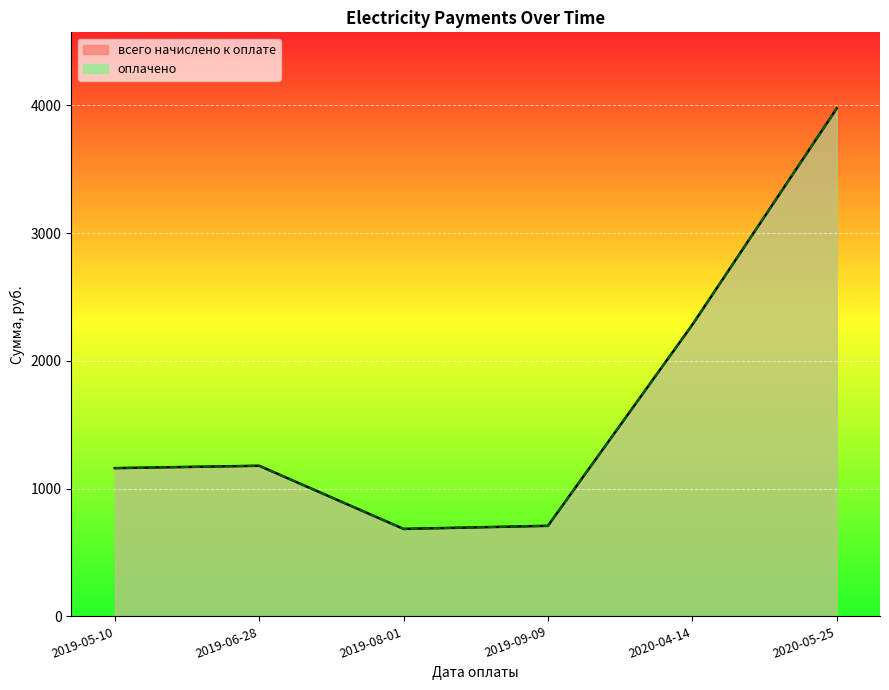

How many interior local valleys does the оплачено series have?

1